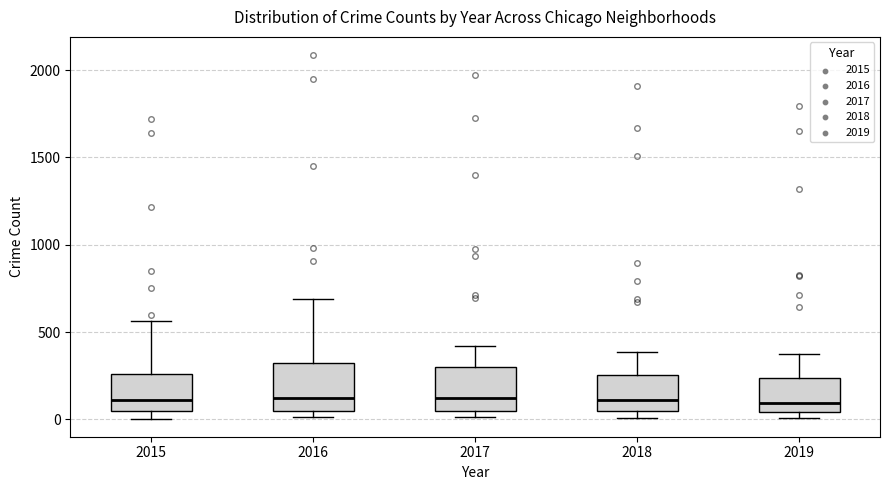

Where does the median line of the box at x = 2015 sit on the y-axis? The values are not printed on the chart, so give them approximately, as read against the axis.

100